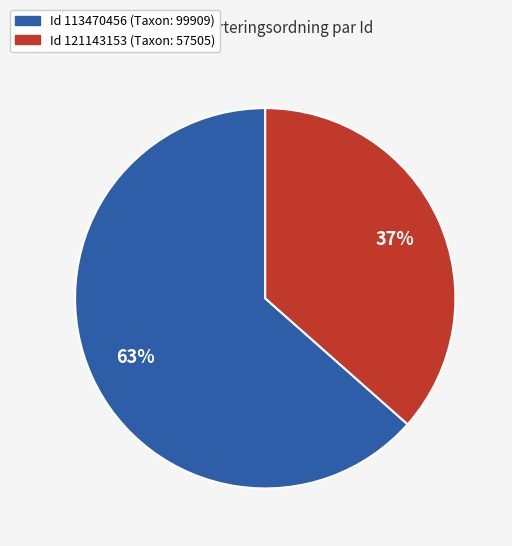

To the nearest percent, what is the average slice percentage?

50%